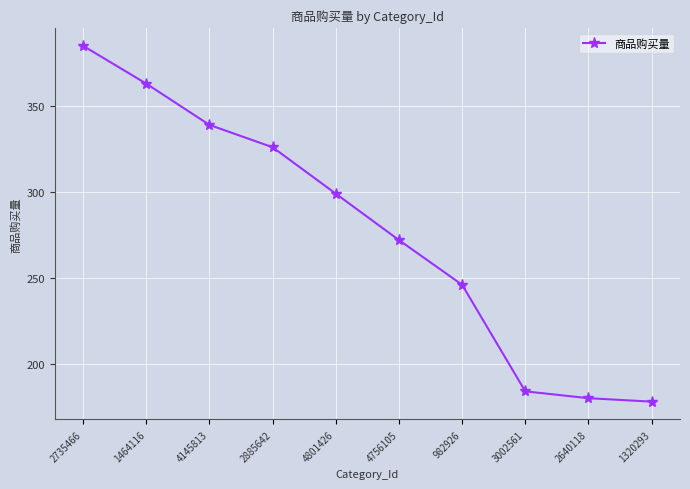

How many categories are shown in the chart?

10